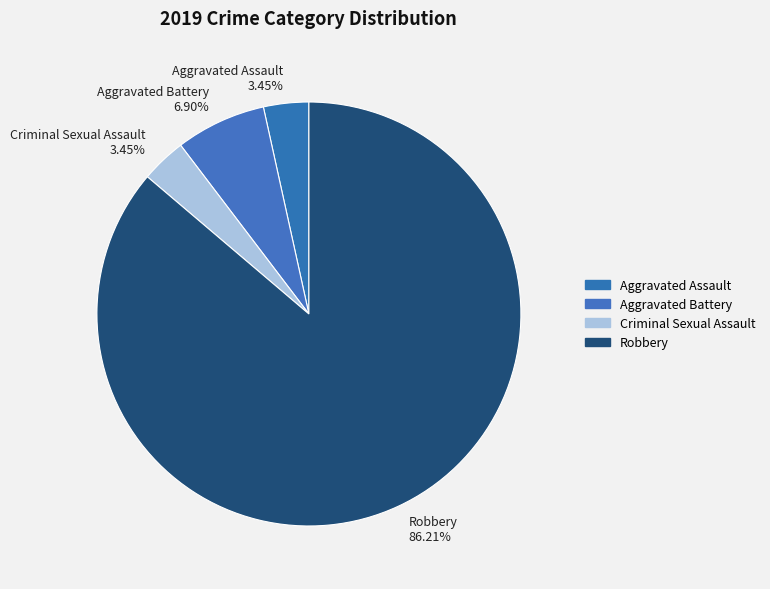

How many slices are in this pie chart?

4